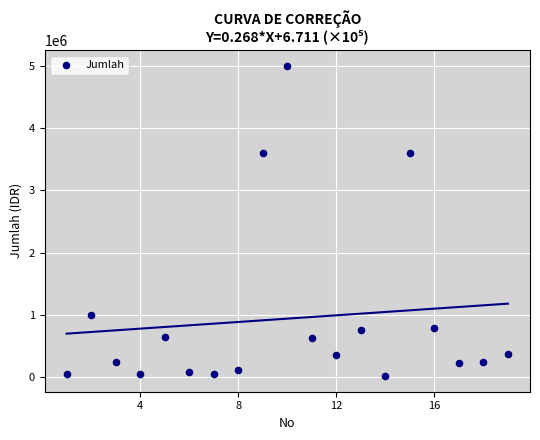

What is the range of X values (max minus min)?

18